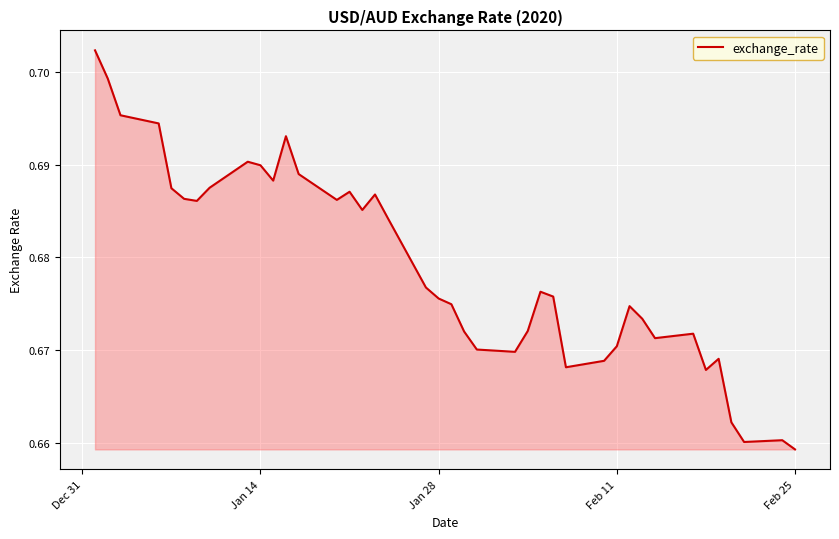

The value at Feb 11 is 0.2. True or false?

False